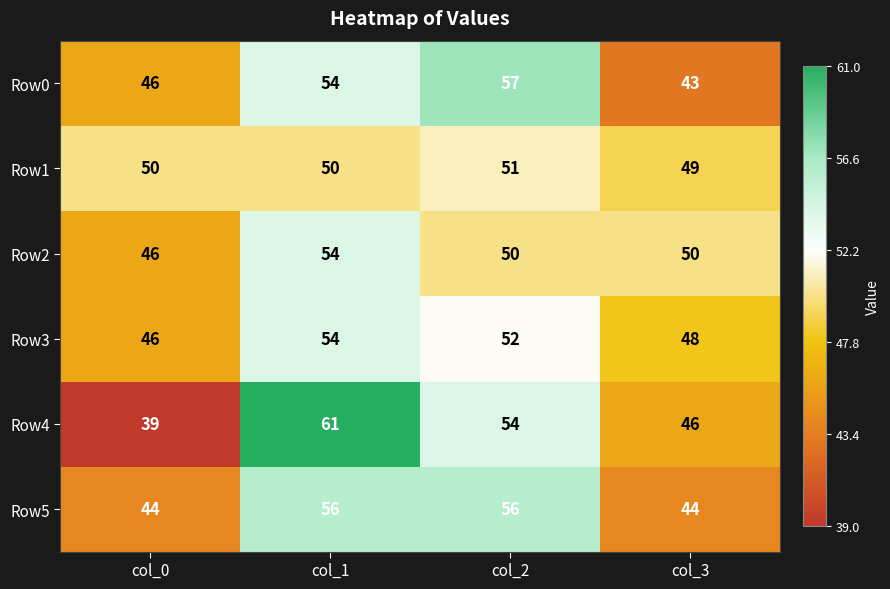

How many data points does each series have?

4